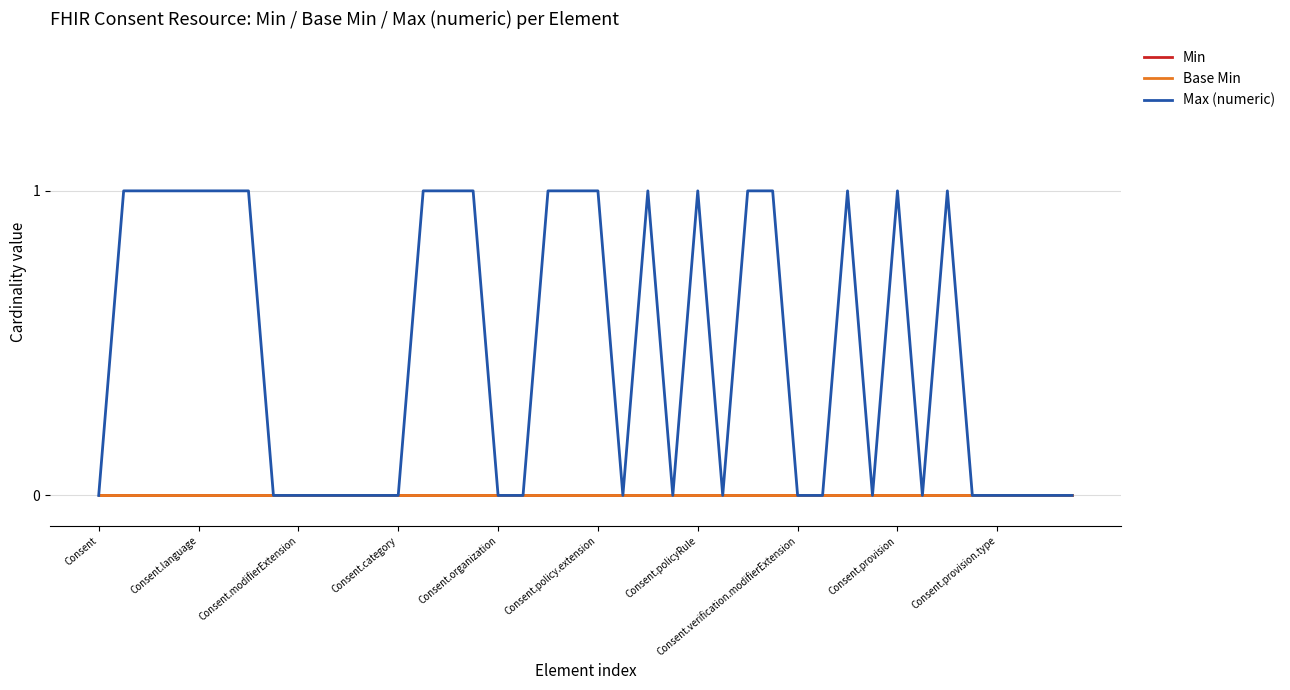

Reading right to left, what are all the values shown in this chart?

Min: 0	0	0	0	0	0	0	0	0	0	0	0	0	0	0	0	0	0	0	0	0	0	0	0	0	0	0	0	0	0	0	0	0	0	0	0	0	0	0	0
Base Min: 0	0	0	0	0	0	0	0	0	0	0	0	0	0	0	0	0	0	0	0	0	0	0	0	0	0	0	0	0	0	0	0	0	0	0	0	0	0	0	0
Max (numeric): 0	0	0	0	0	1	0	1	0	1	0	0	1	1	0	1	0	1	0	1	1	1	0	0	1	1	1	0	0	0	0	0	0	1	1	1	1	1	1	0